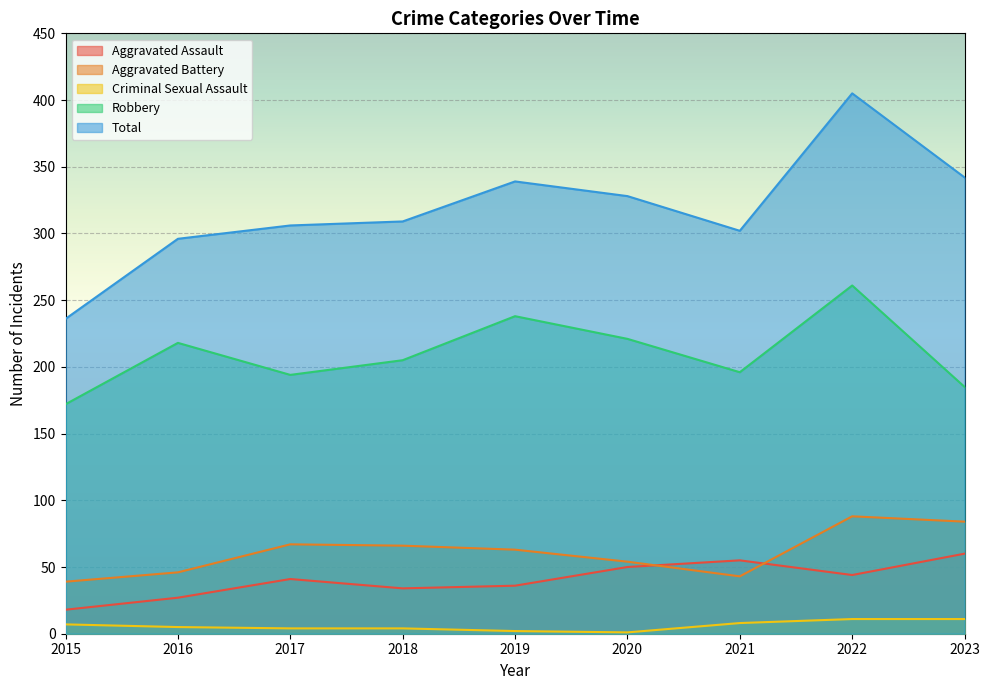

True or false: Aggravated Assault and Robbery cross at least once.

False